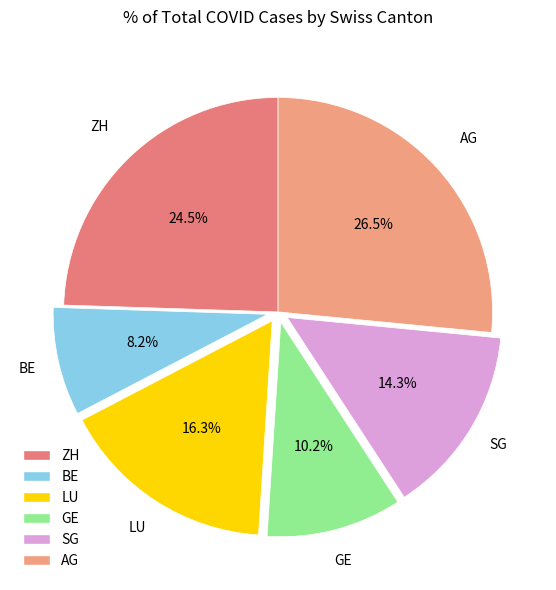

Is it true that GE is 10% of the pie?

True